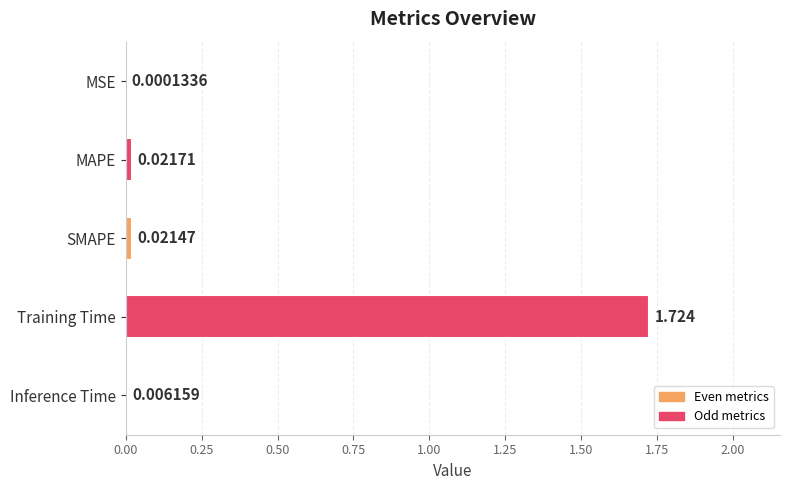

Does the chart contain stacked bars?

No